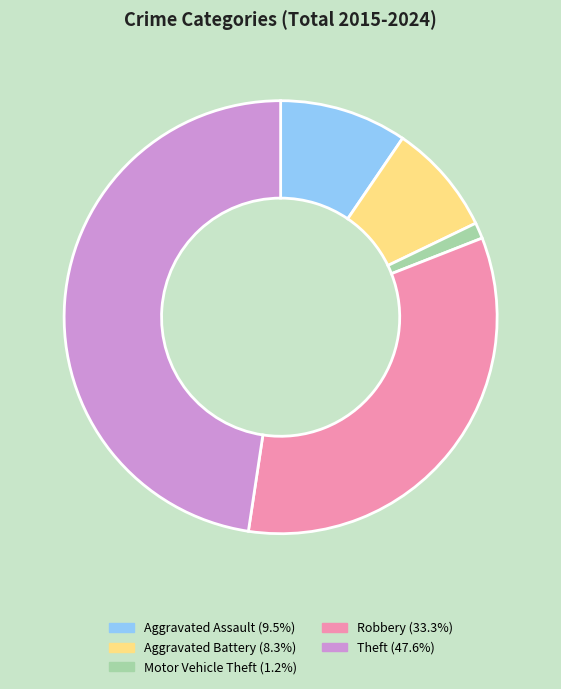

Does any single category account for the majority?

No